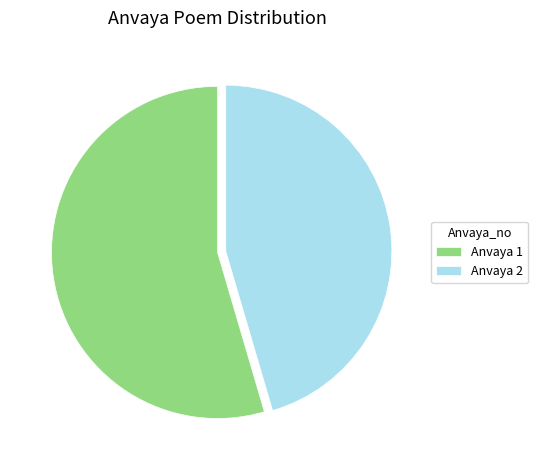

Rank the categories by value from lowest to highest.

Anvaya 2, Anvaya 1